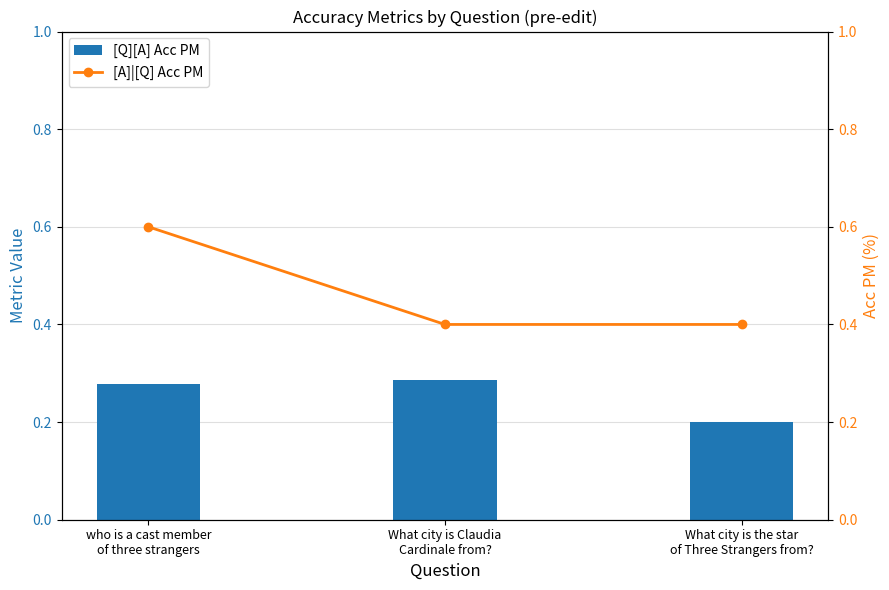

Is it true that [A]|[Q] Acc PM equals 0.8 at who is a cast member
of three strangers?

False